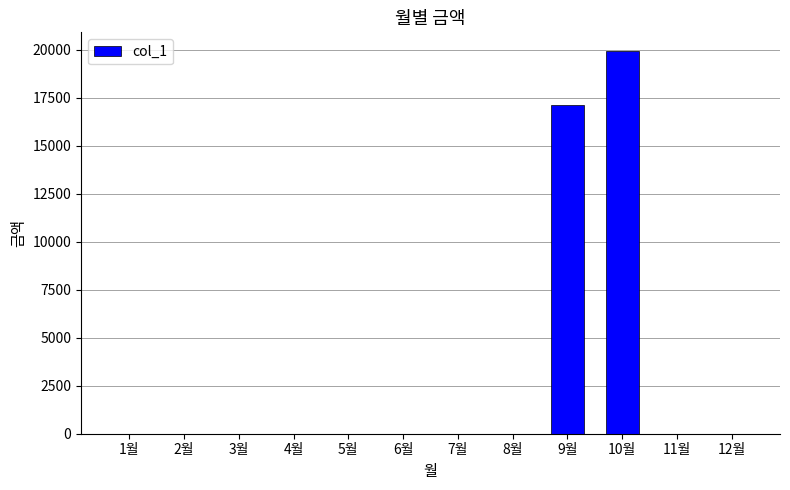

Reading right to left, transcribe all the data shown in this chart.

12월=0	11월=0	10월=19920	9월=17120	8월=0	7월=0	6월=0	5월=0	4월=0	3월=0	2월=0	1월=0